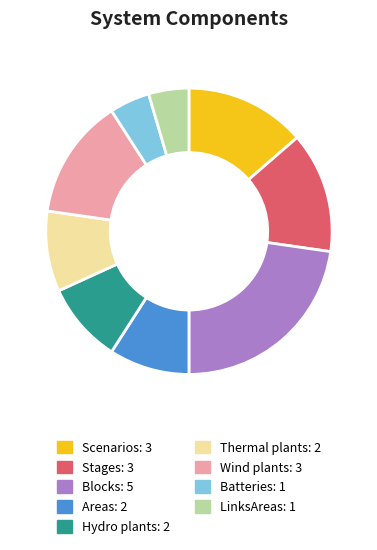

Does Batteries represent more than half of the total?

No